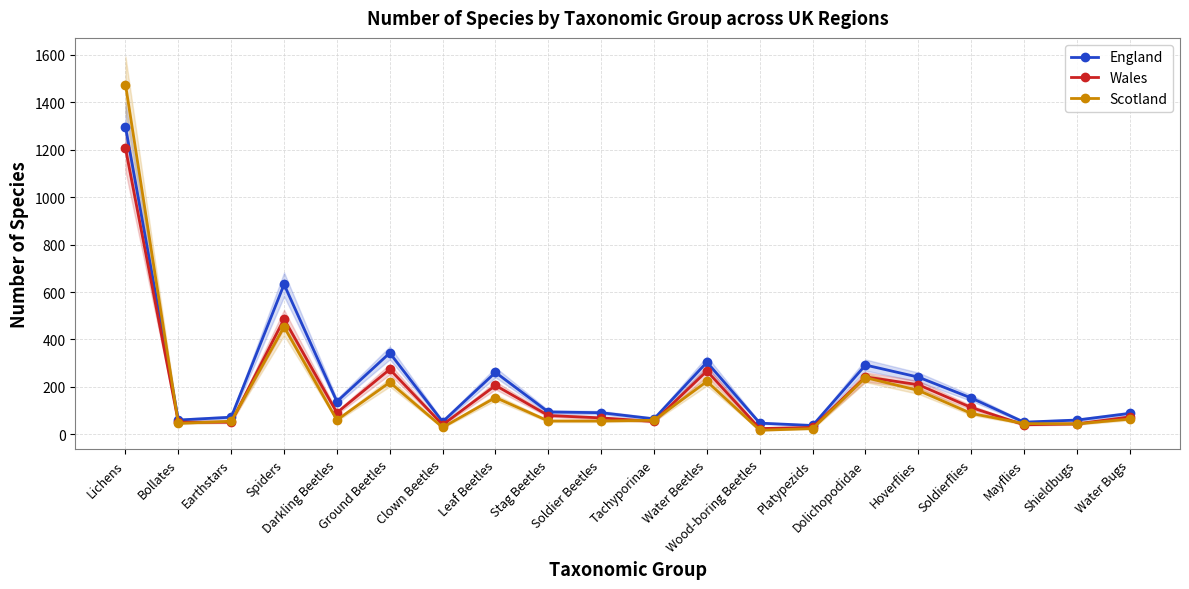

Rank the series by their maximum value, from highest to lowest.

Scotland, England, Wales